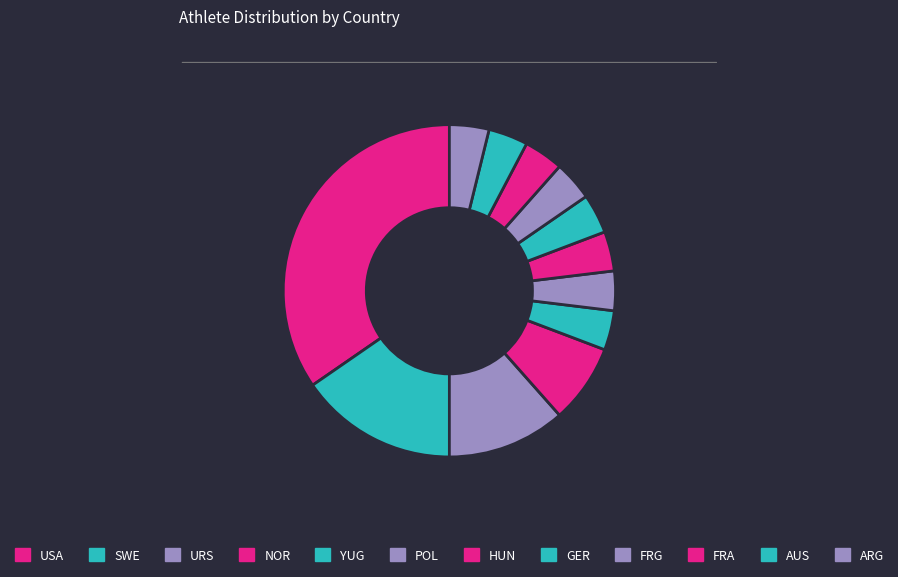

How many slices are in this pie chart?

12